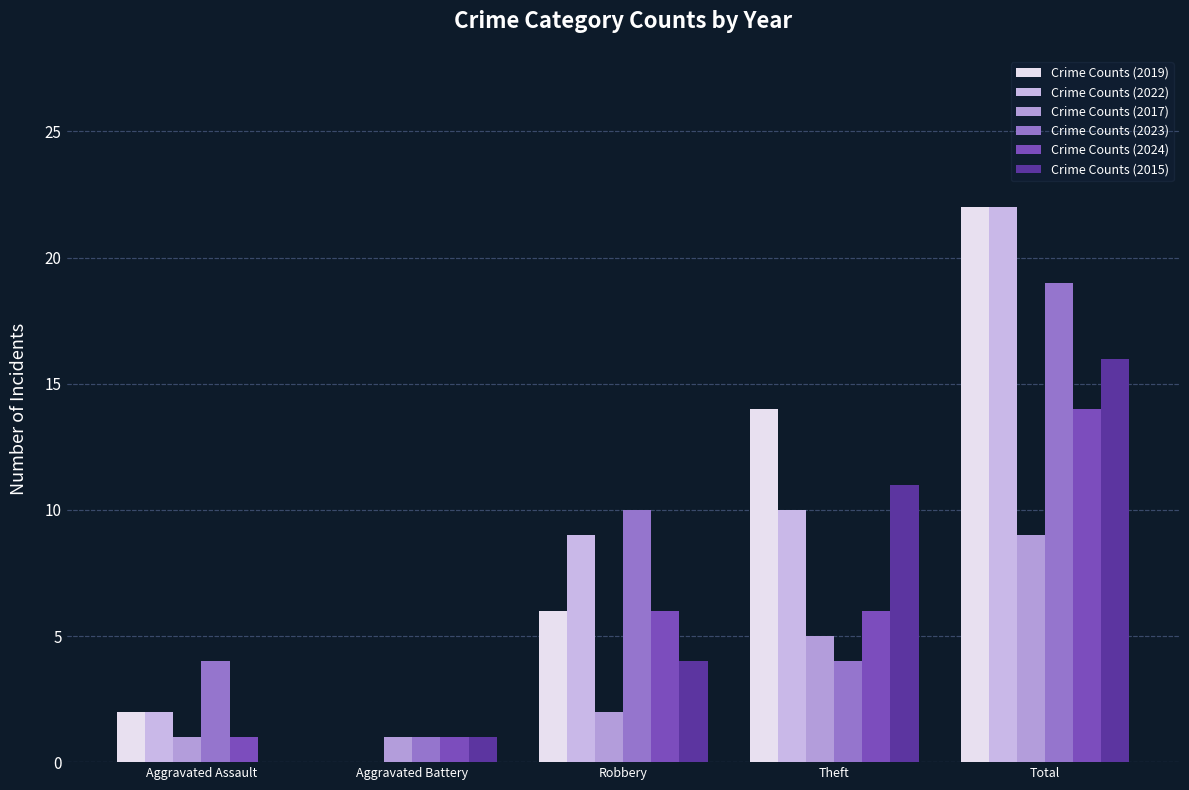

How many values in Crime Counts (2022) are above zero?

4